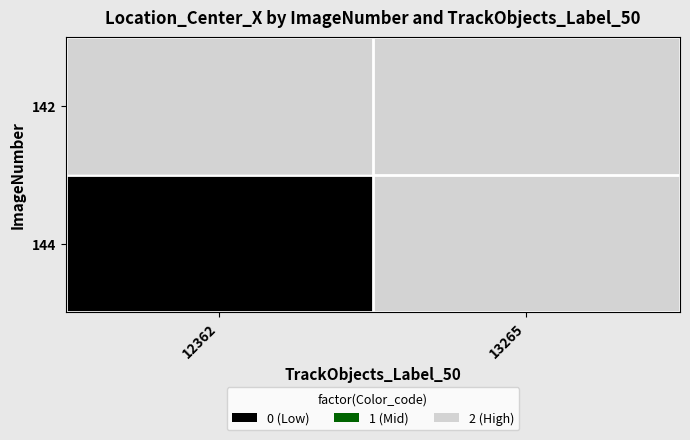

Rank the series at 13265 from lowest to highest value.

142, 144